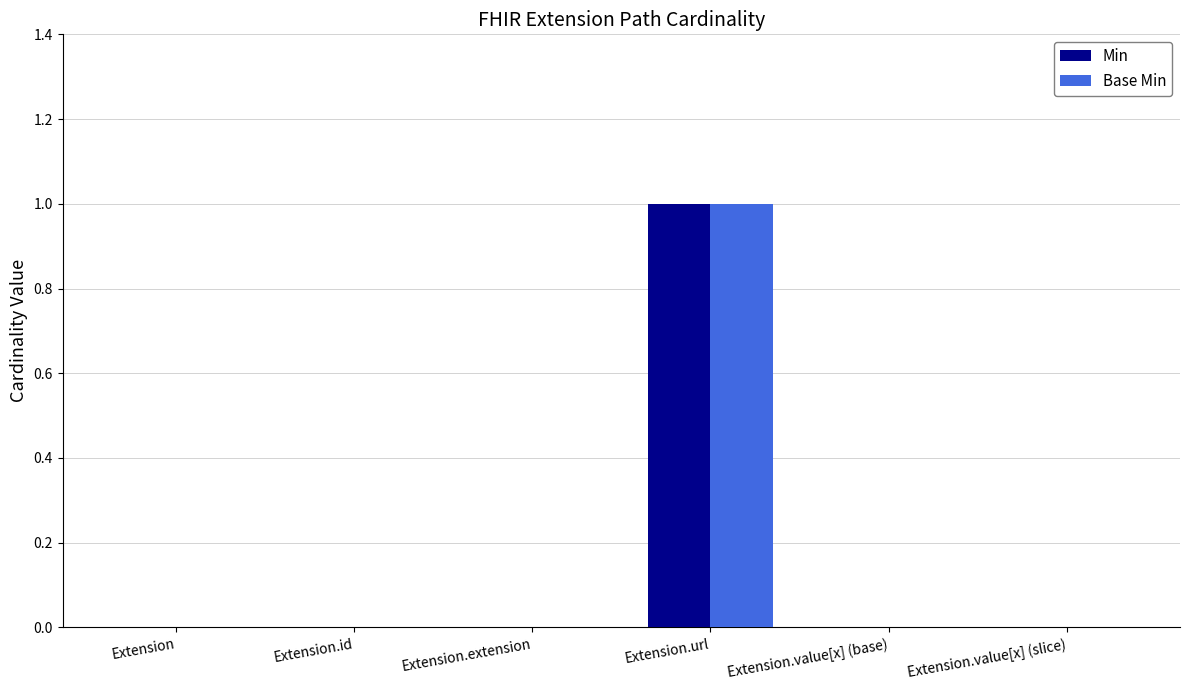

Reading right to left, list all the values displayed in this chart.

Min: 0	0	1	0	0	0
Base Min: 0	0	1	0	0	0